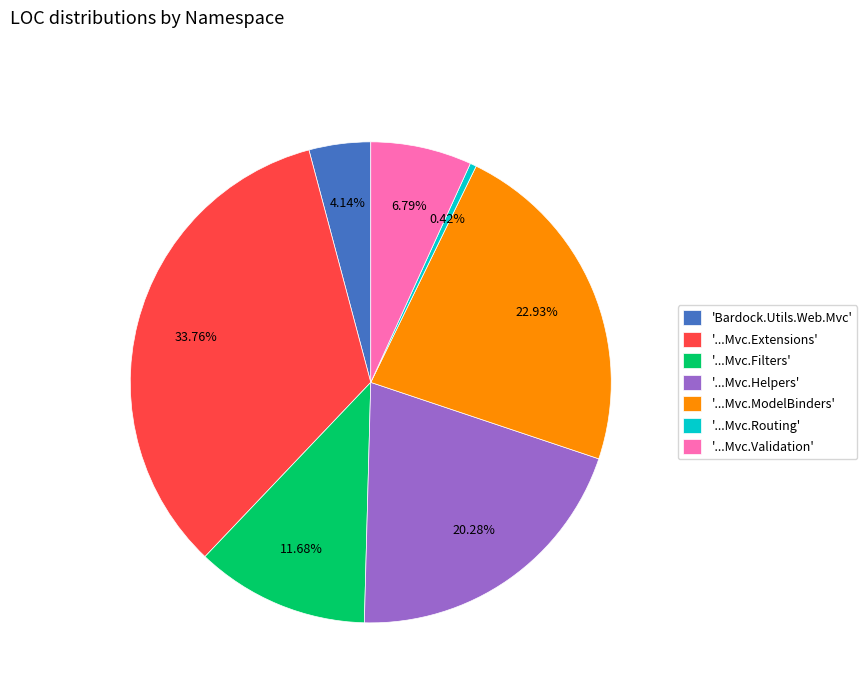

Do '...Mvc.Helpers' and '...Mvc.ModelBinders' together represent more than half of the pie?

No